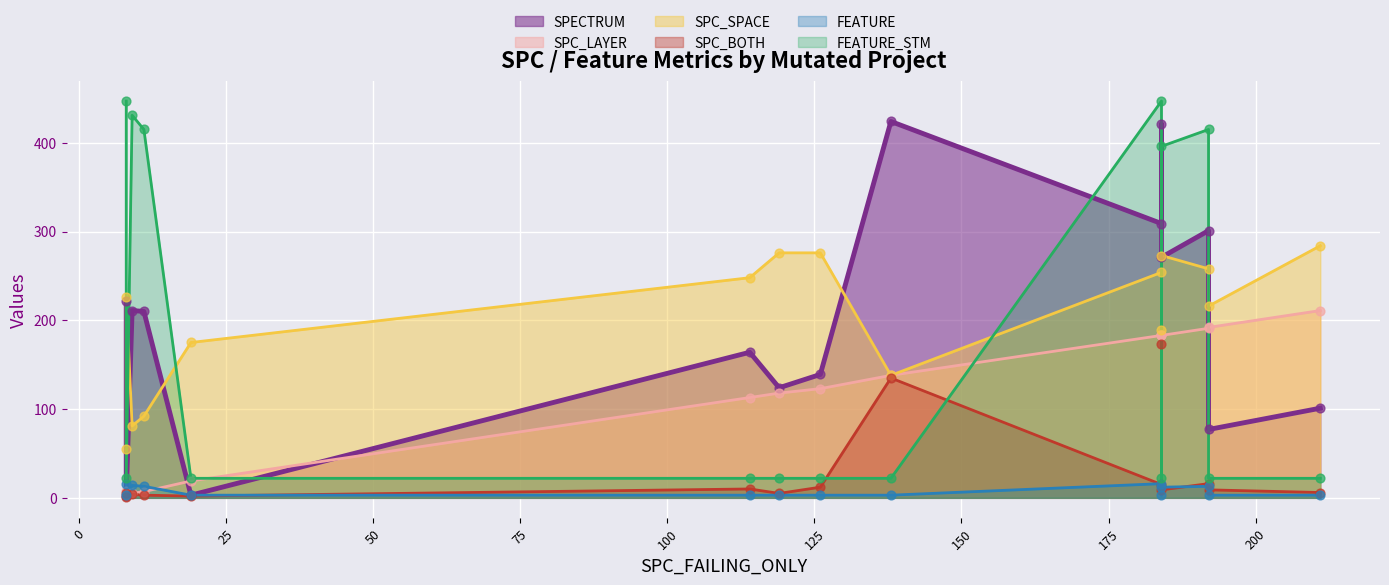

Is the value of FEATURE_STM at 11 greater than the value of FEATURE at 192?

Yes